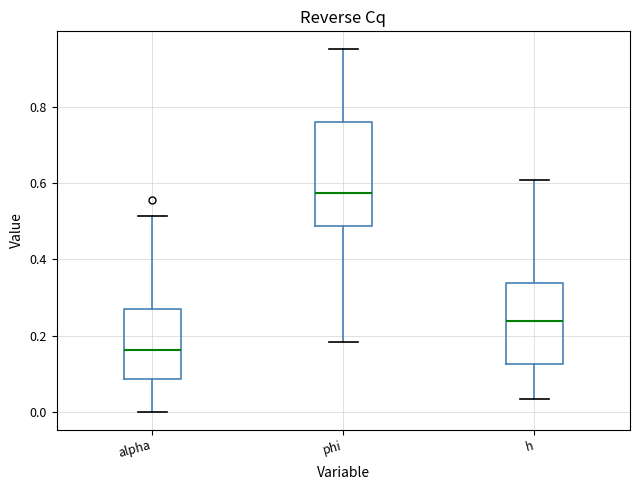

Which box has the highest median line?

phi